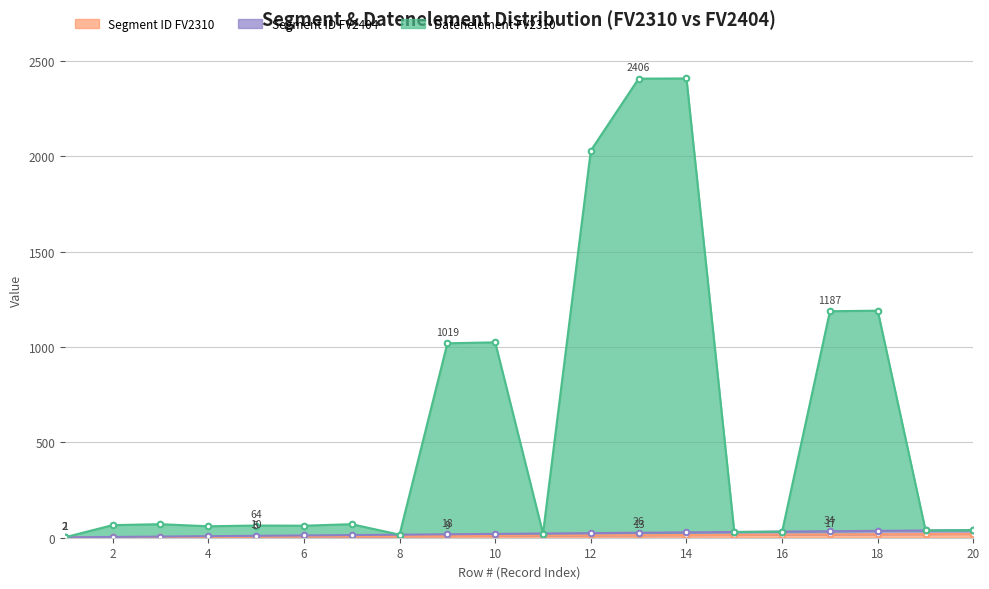

Count the number of categories in the chart.

20